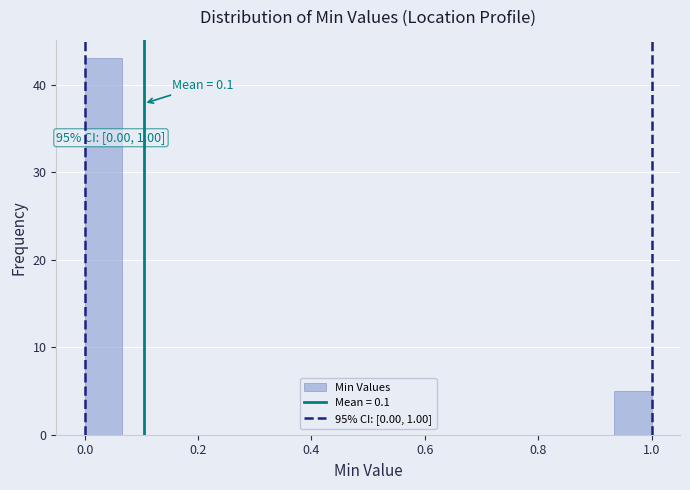

Read against the x-axis, roughly where is the centre of the tallest bar?

0.04